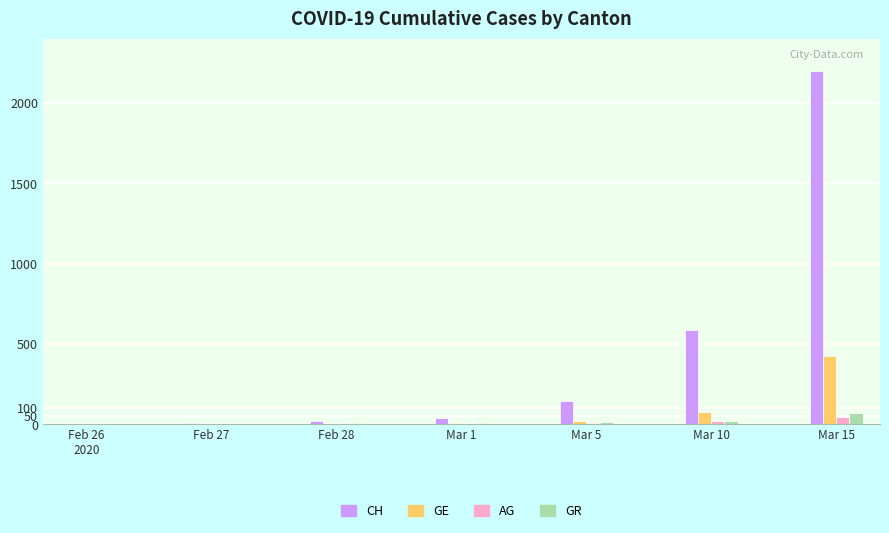

What is the sum of all AG values?

79